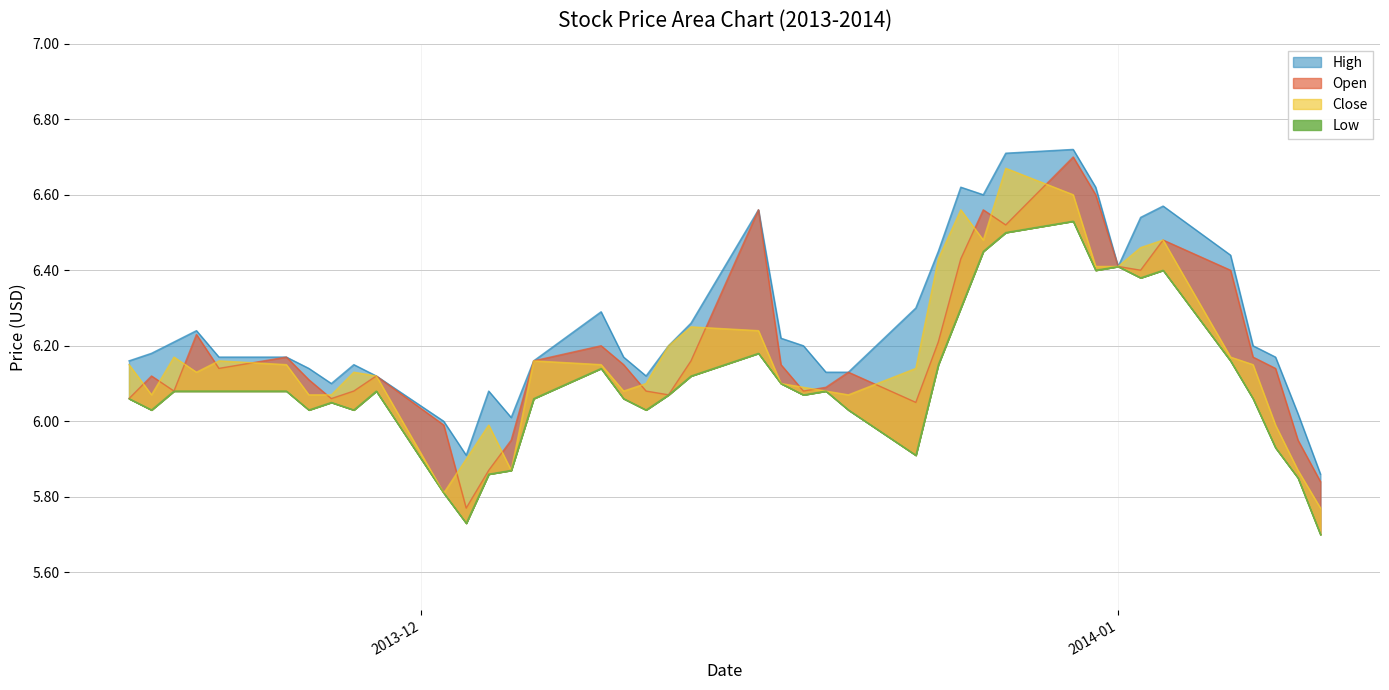

In Close, how many points are lower than both neighbors (excluding endpoints)?

7